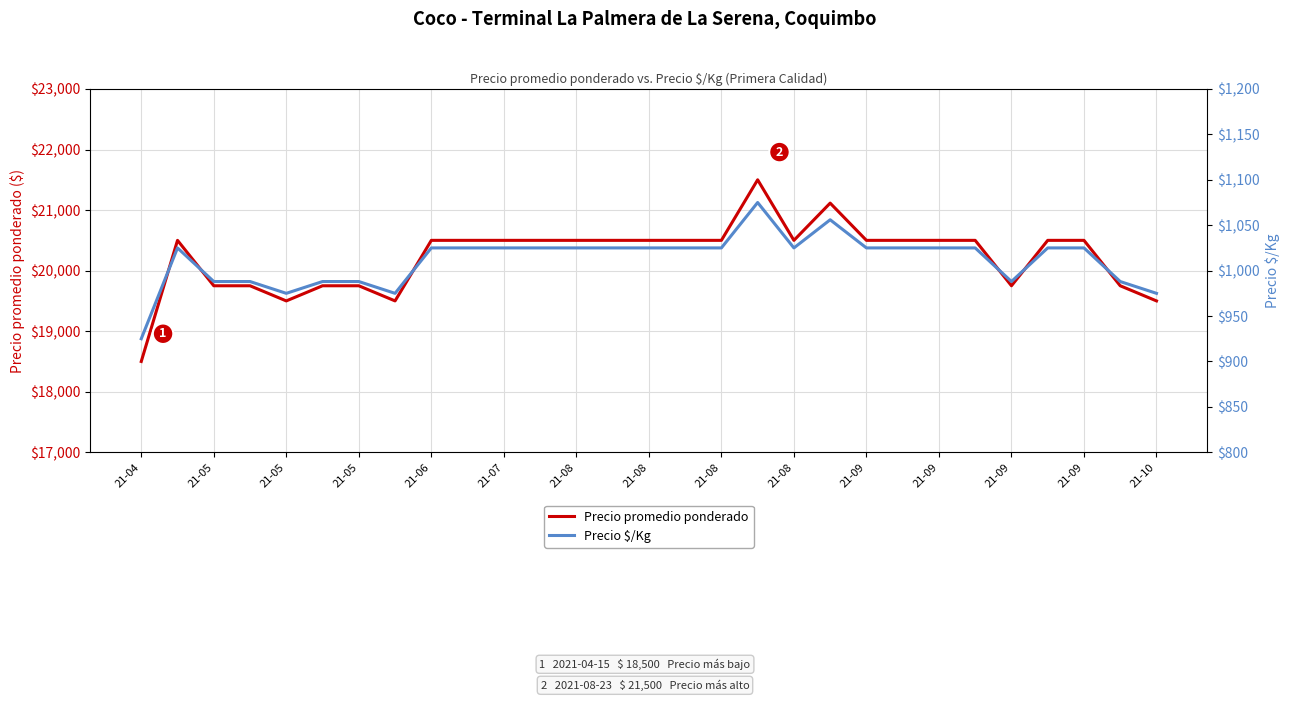

What is the average value of the Precio promedio ponderado series?

20228